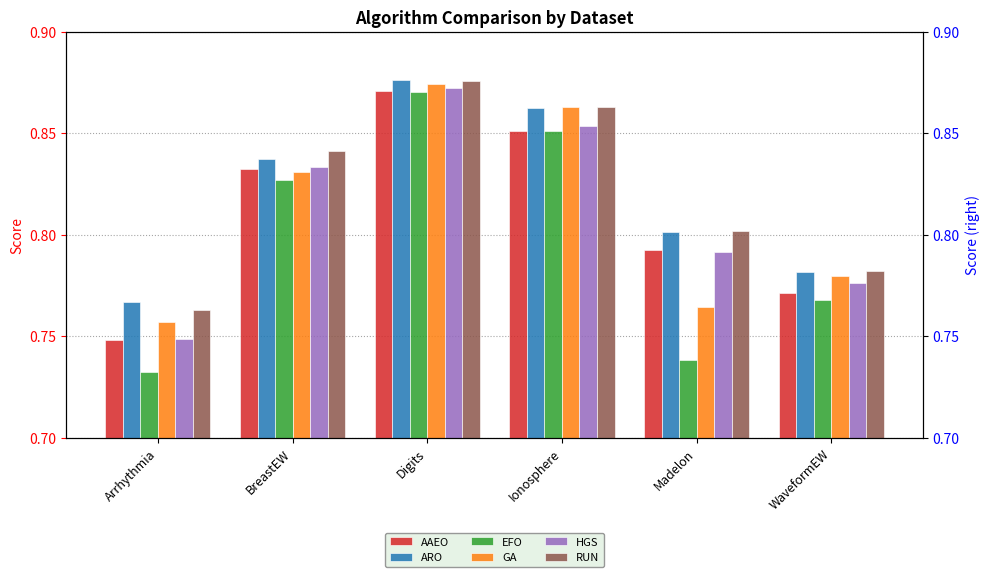

What is the sum of the RUN values at Madelon and Digits?

1.7